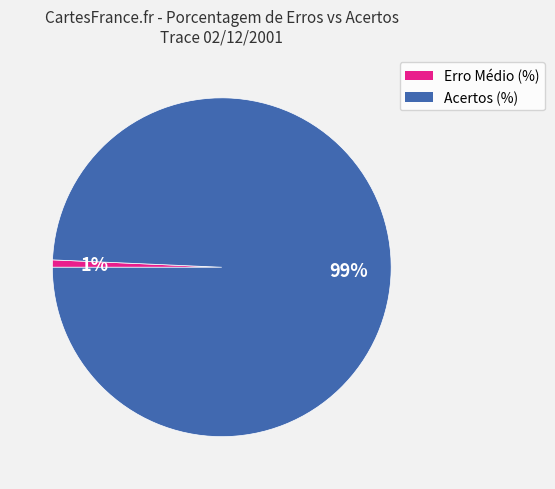

Is it true that Erro Médio (%) is 1% of the pie?

True